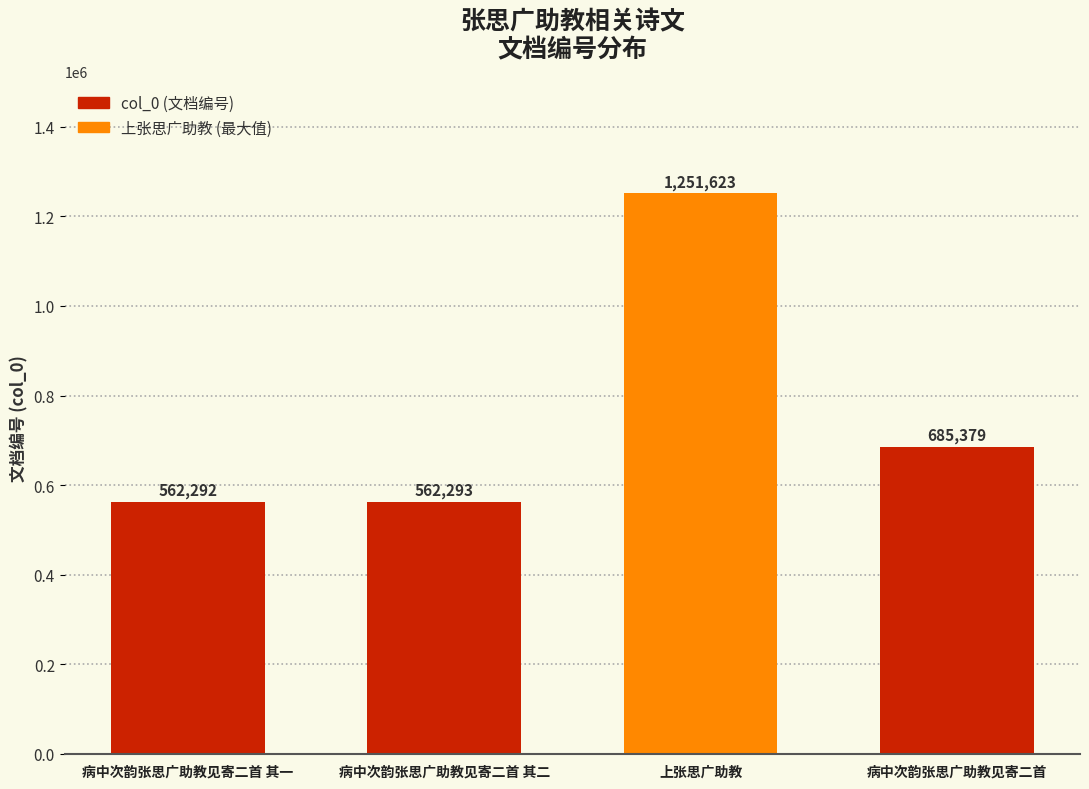

Rank the categories by value from highest to lowest.

上张思广助教, 病中次韵张思广助教见寄二首, 病中次韵张思广助教见寄二首 其二, 病中次韵张思广助教见寄二首 其一